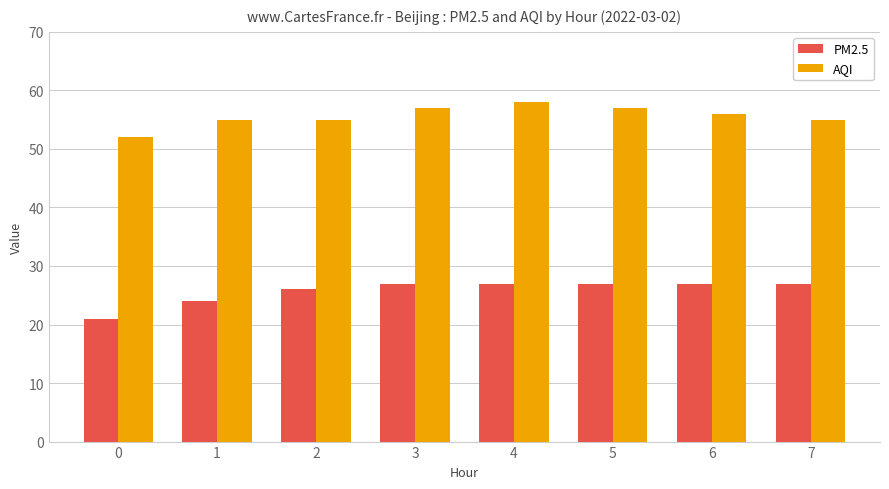

What is the greatest value displayed?

58